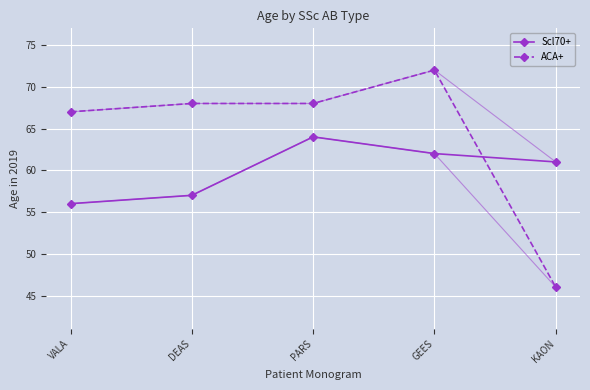

Which series has the largest total across all categories?

ACA+